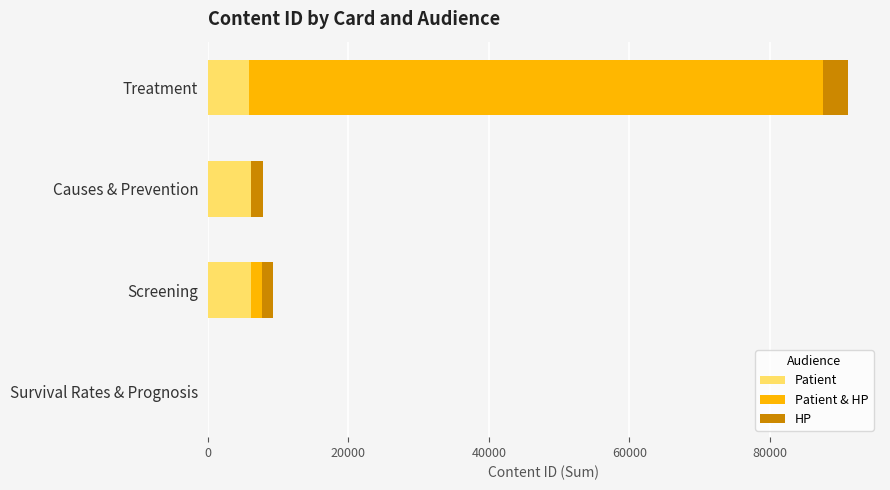

What is the sum of all Patient values?

18127